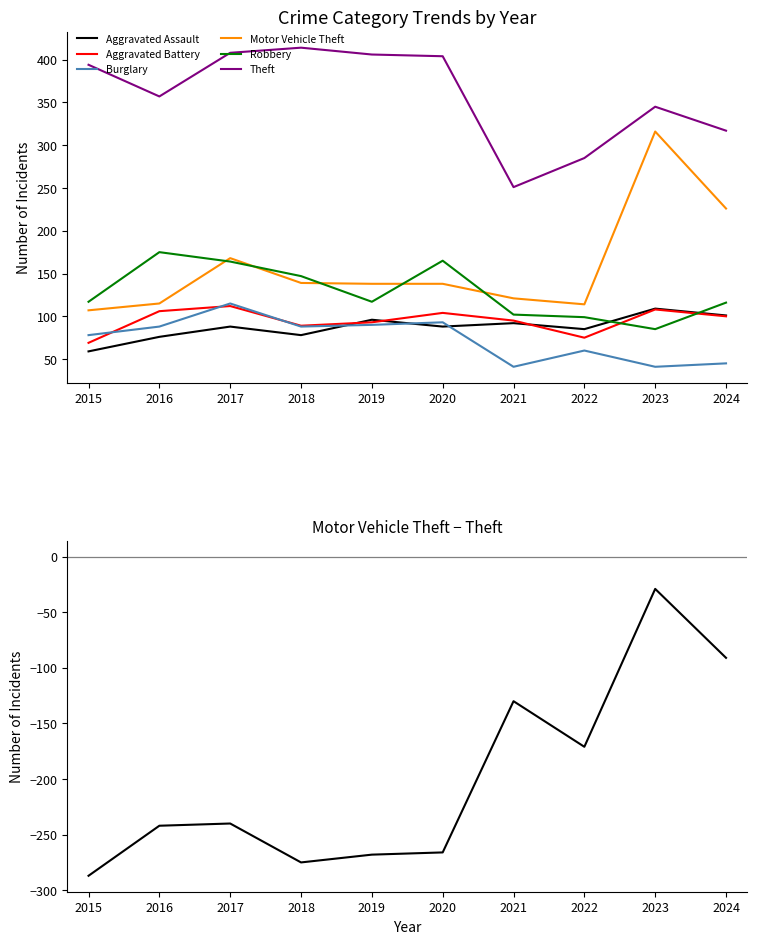

Rank the series by their maximum value, from lowest to highest.

Aggravated Assault, Aggravated Battery, Burglary, Robbery, Motor Vehicle Theft, Theft